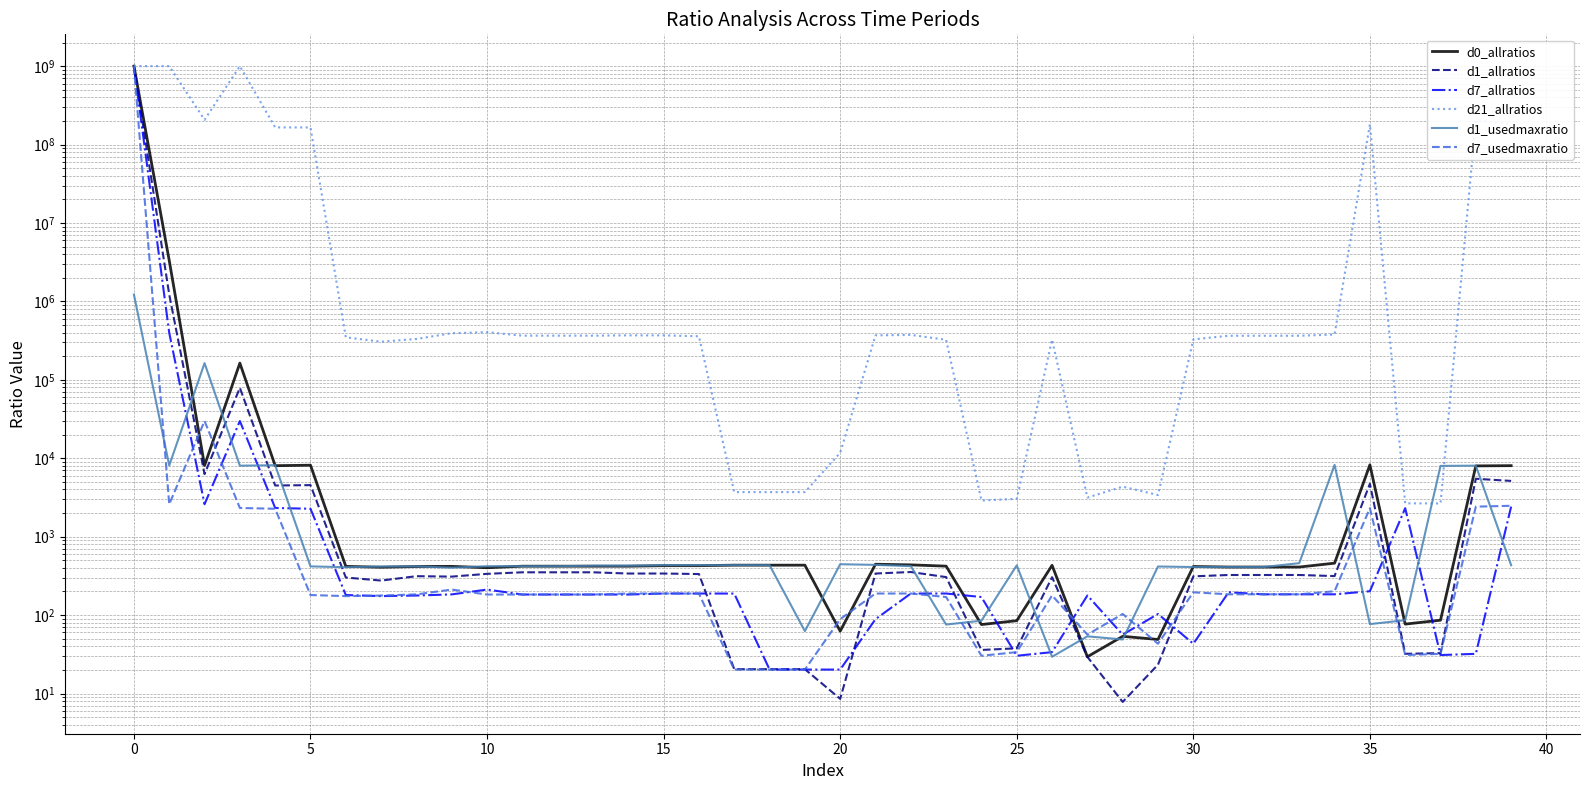

What is the value of the d0_allratios point at the 3rd from the left?

8078.9